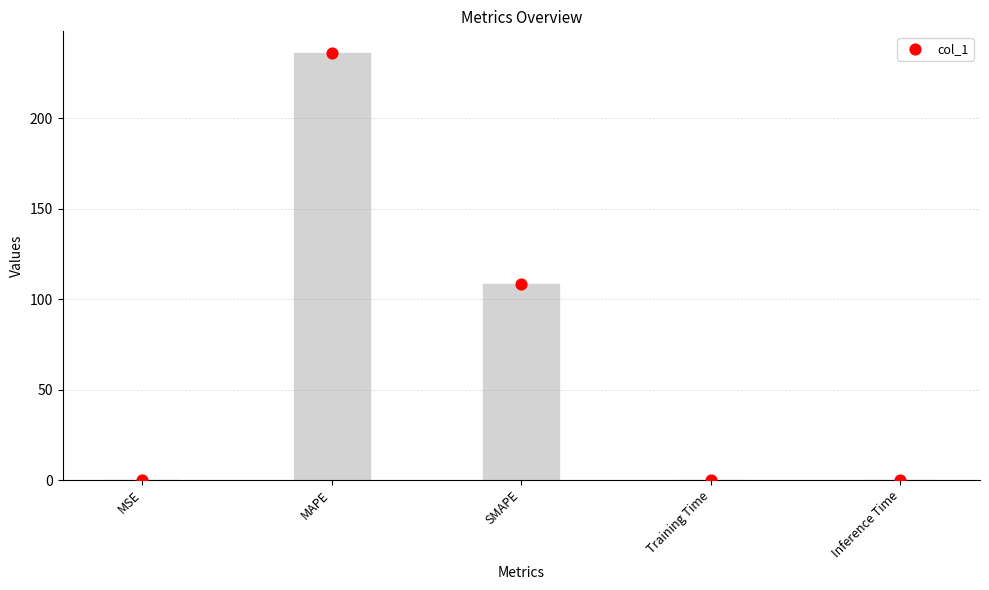

What is the ratio of the value at MAPE to the value at SMAPE?

2.2